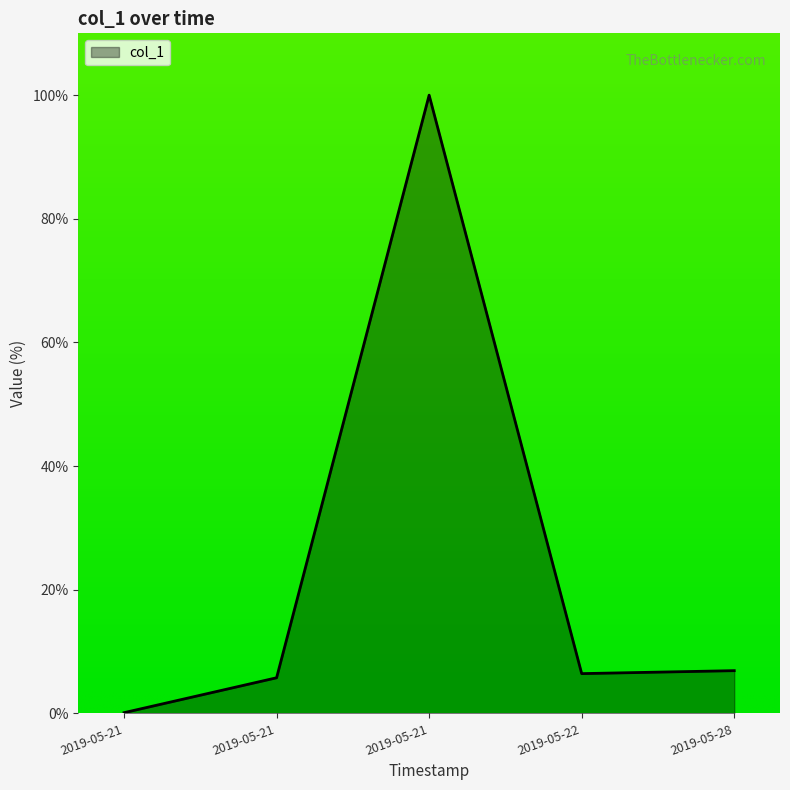

Rank the categories by value from lowest to highest.

2019-05-21, 2019-05-21, 2019-05-22, 2019-05-28, 2019-05-21